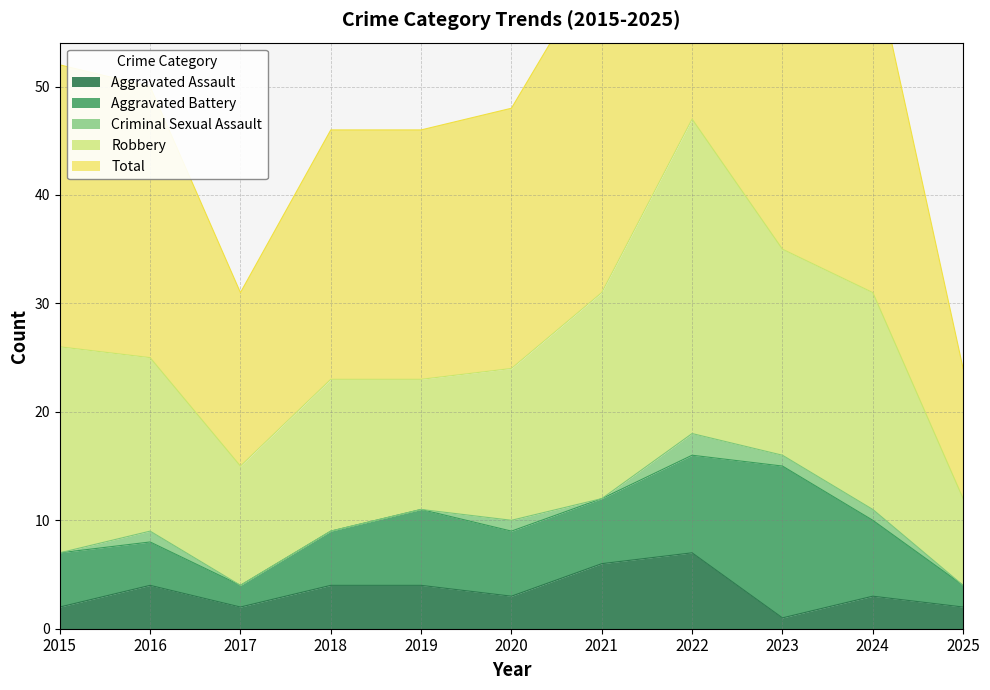

What is the sum of all Robbery values?

181